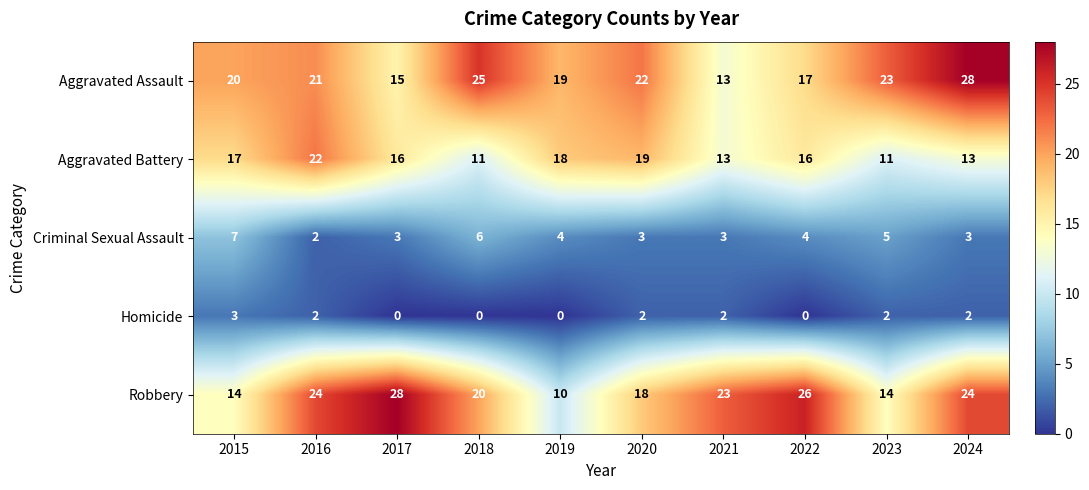

What is the sum of the Criminal Sexual Assault values at 2018 and 2017?

9